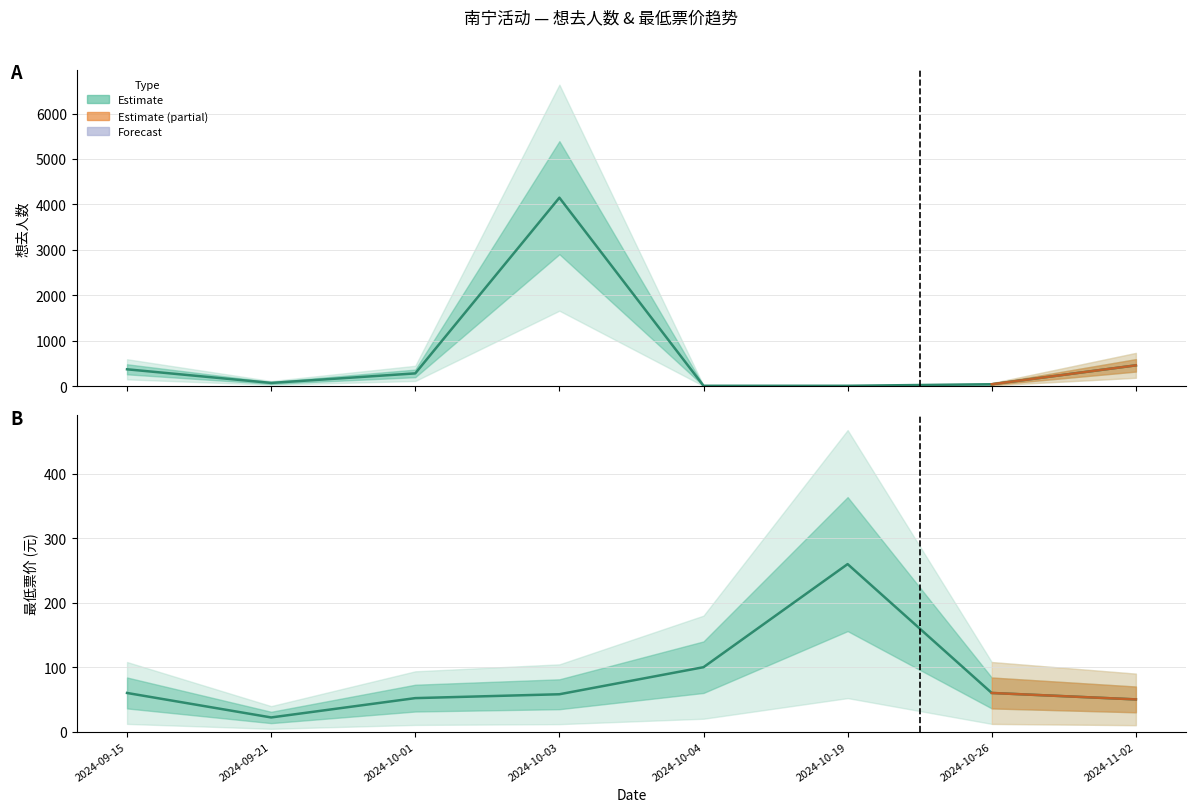

List the series in order of their overall mean, highest first.

想去人数, 最低票价